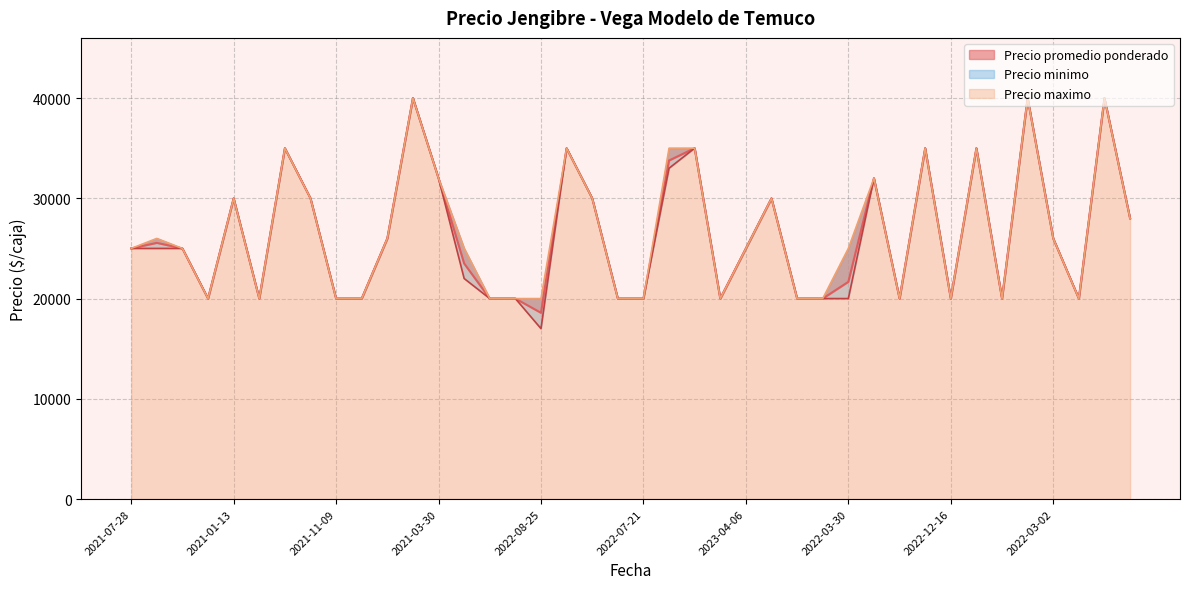

What is the label of the 23rd point from the right?

2021-06-11